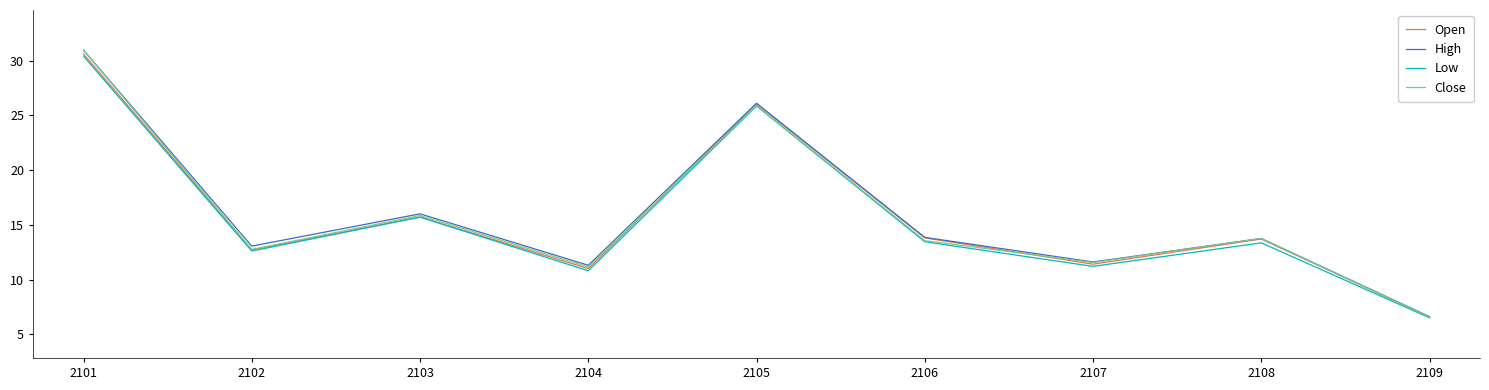

True or false: High has a value of 8.8 at 2102.

False